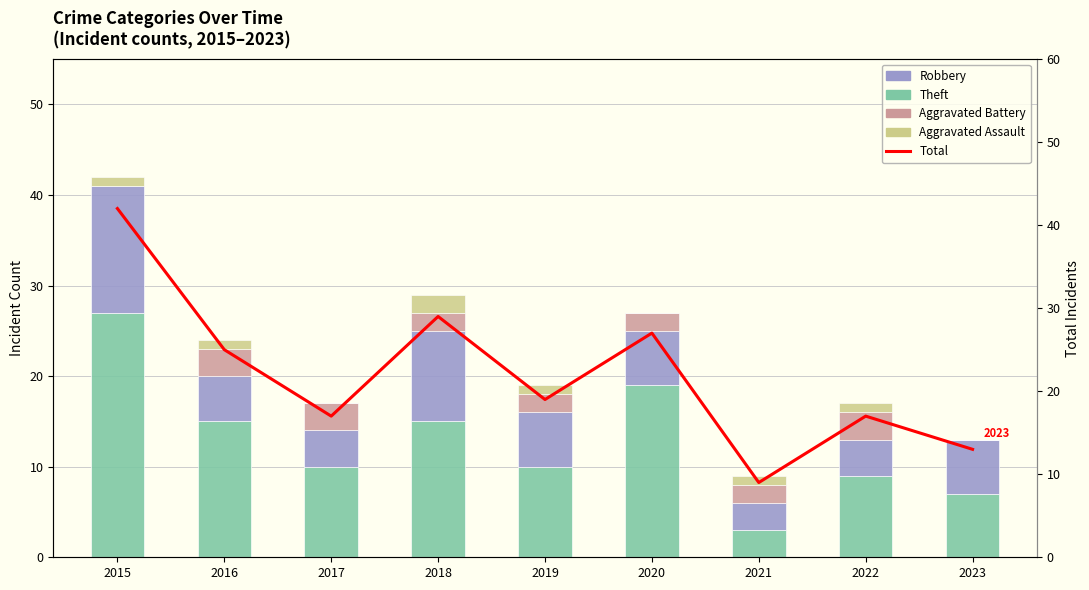

Which series has the widest spread of values?

Total